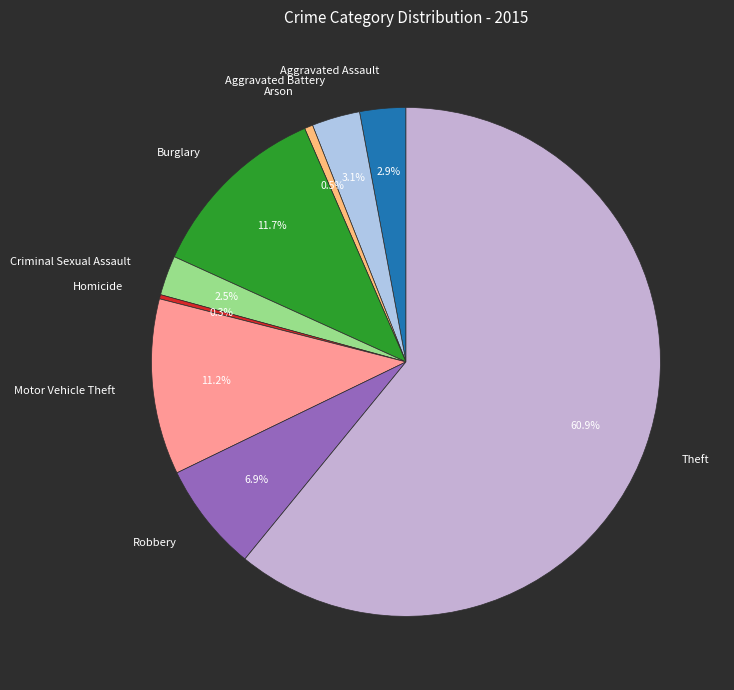

The Aggravated Assault slice represents 3% of the pie. True or false?

True